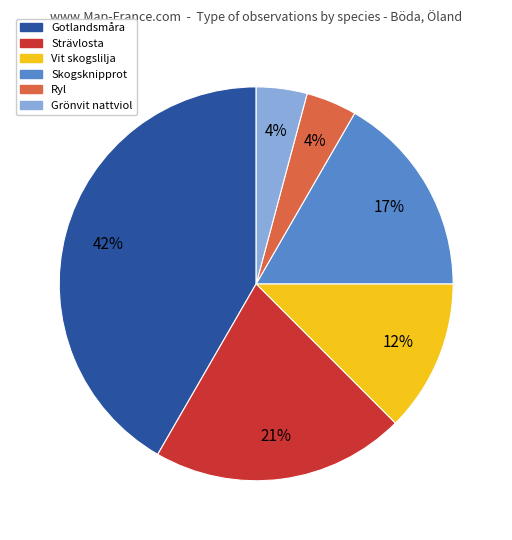

To the nearest percent, what is the difference between the largest and smallest slice percentages?

38%